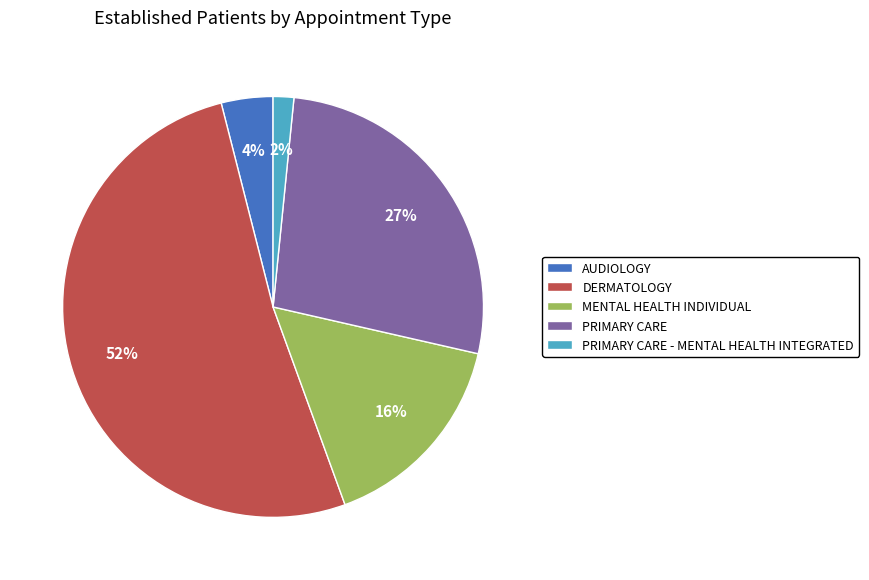

Which has a higher value, AUDIOLOGY or PRIMARY CARE?

PRIMARY CARE